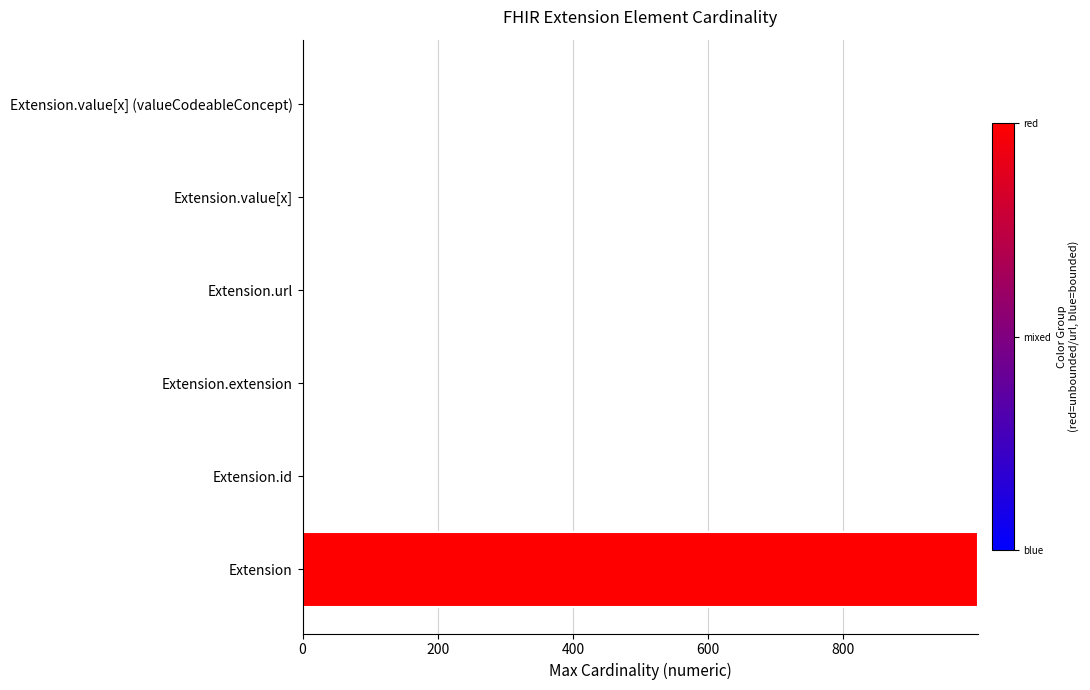

Does the chart contain stacked bars?

No